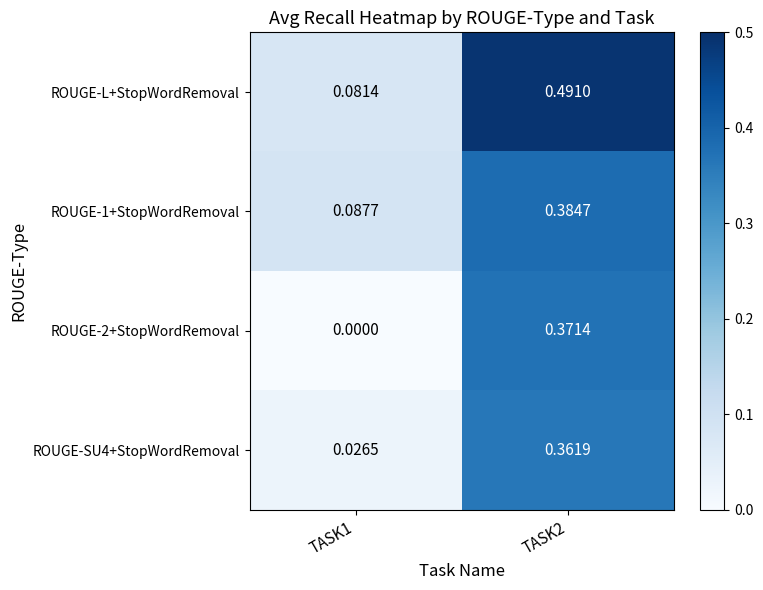

List the series in order of their peak value, lowest first.

ROUGE-SU4+StopWordRemoval, ROUGE-2+StopWordRemoval, ROUGE-1+StopWordRemoval, ROUGE-L+StopWordRemoval